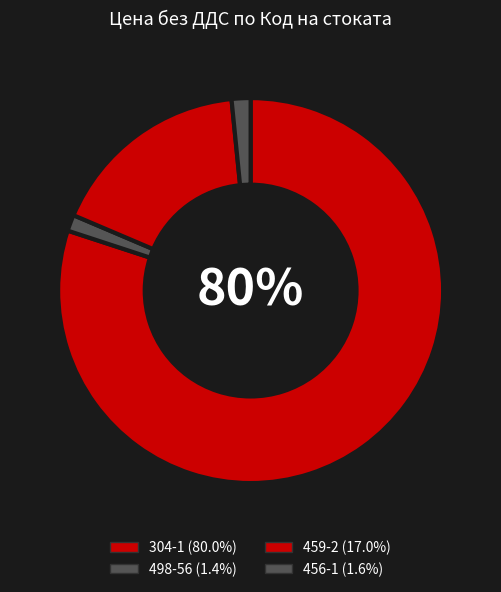

To the nearest percent, what portion does 498-56 represent?

1%